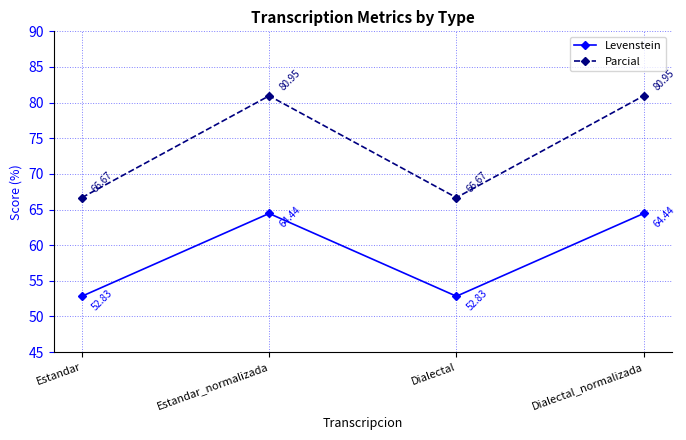

Which series has the largest range (max minus min)?

Parcial